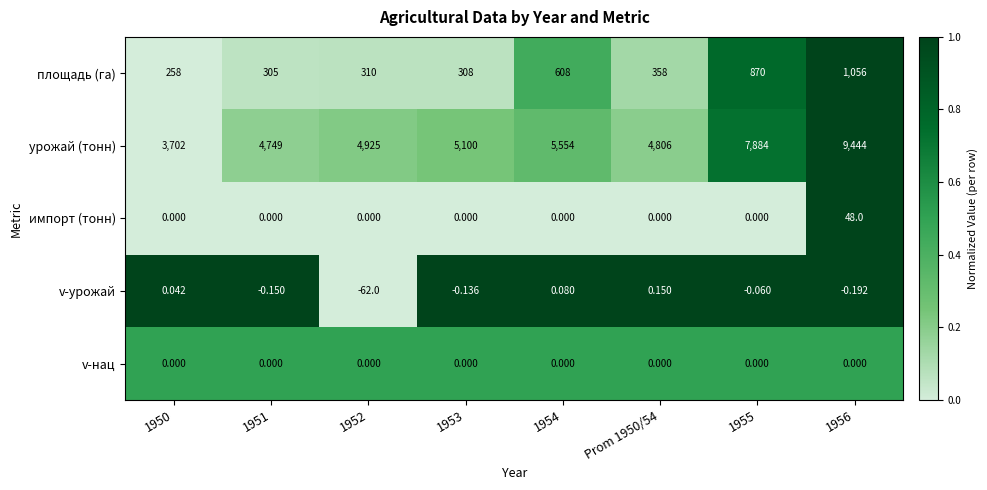

Count the number of categories in the chart.

8